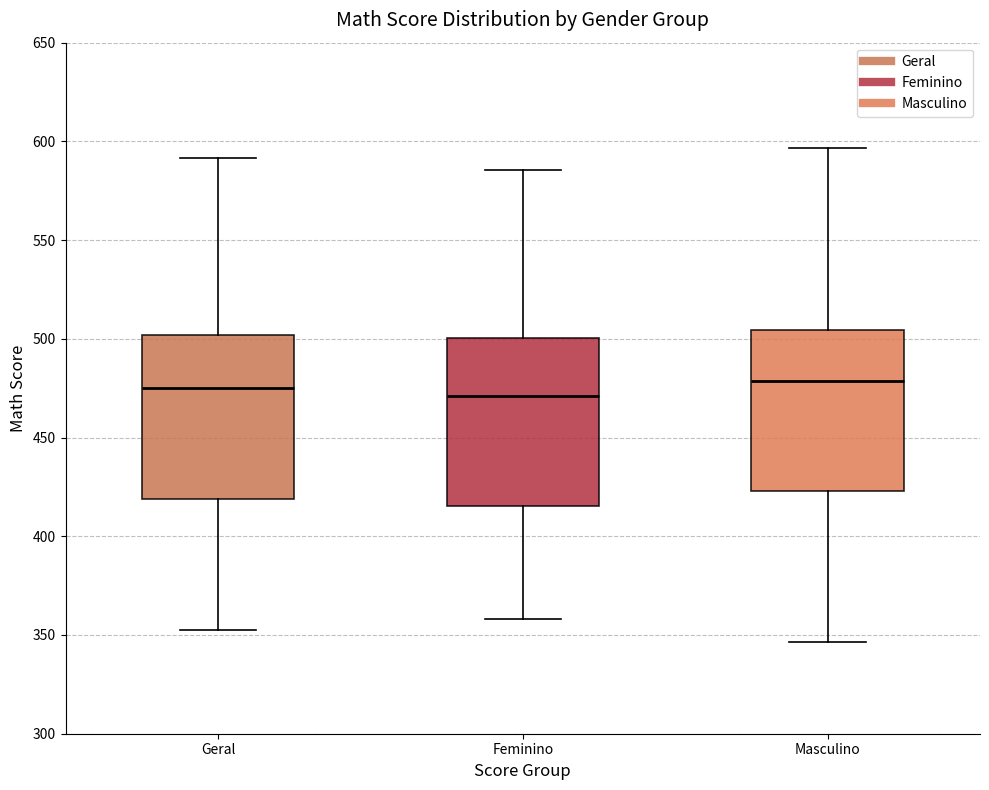

Reading left to right, read every box against the y-axis: the position of its median line, the range the box covers, and the ends of its whiskers. The values are not printed on the chart, so give them approximately, as read against the axis.

Geral: median 475, box 420 to 500, whiskers 355 to 590
Feminino: median 470, box 415 to 500, whiskers 360 to 585
Masculino: median 480, box 425 to 505, whiskers 345 to 595